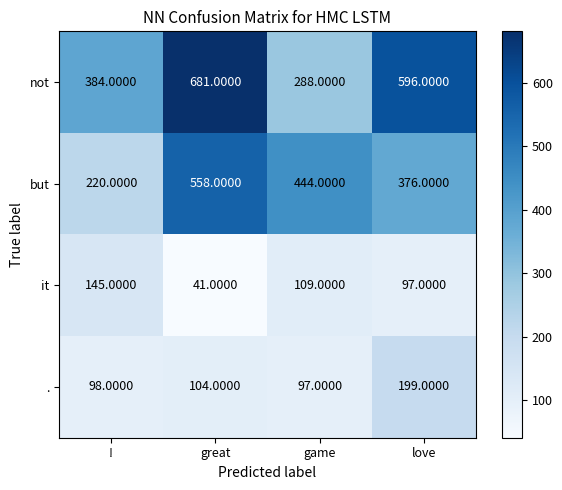

At which label is it closest to 93?

love